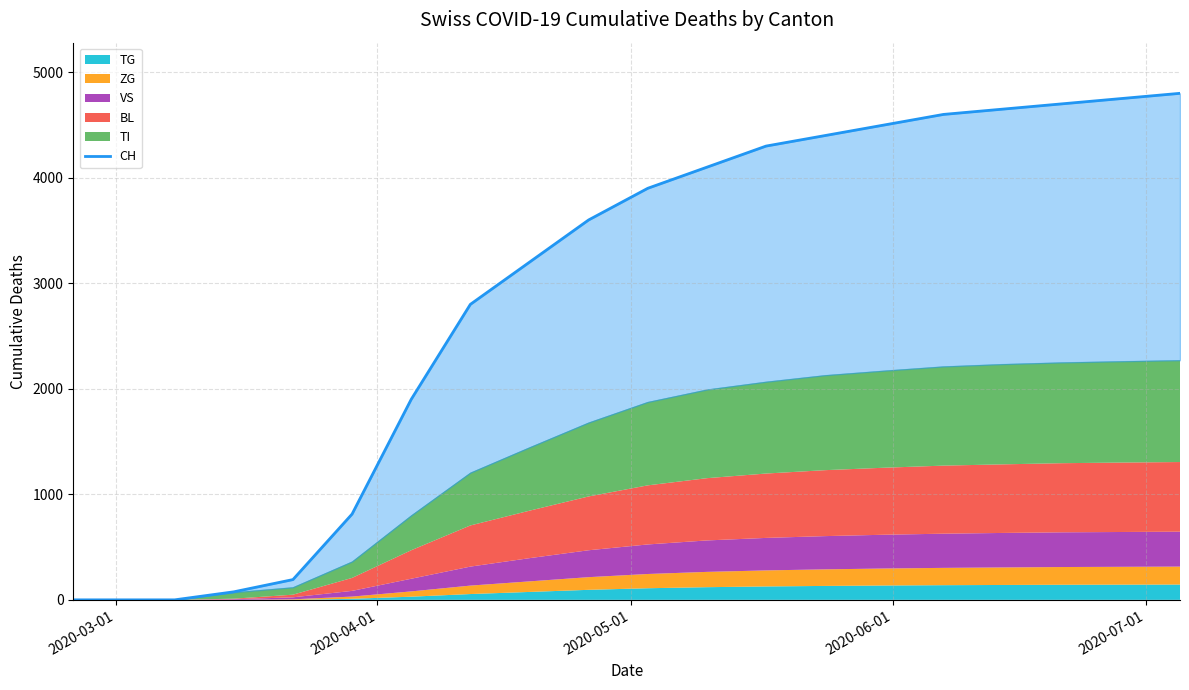

What is the sum of all values?

57281